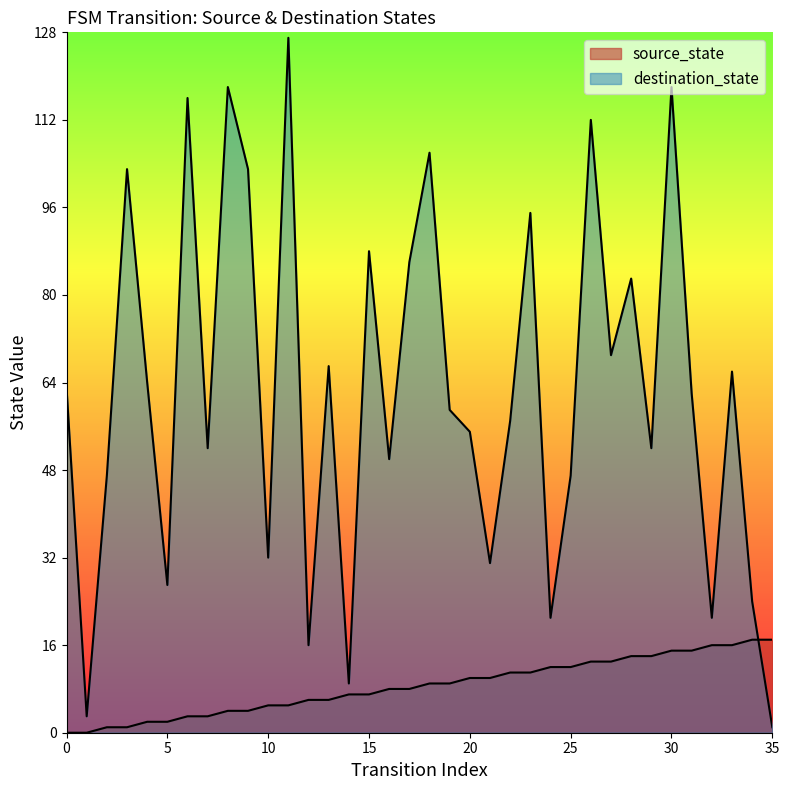

True or false: destination_state has more than 1 interior local peaks.

True